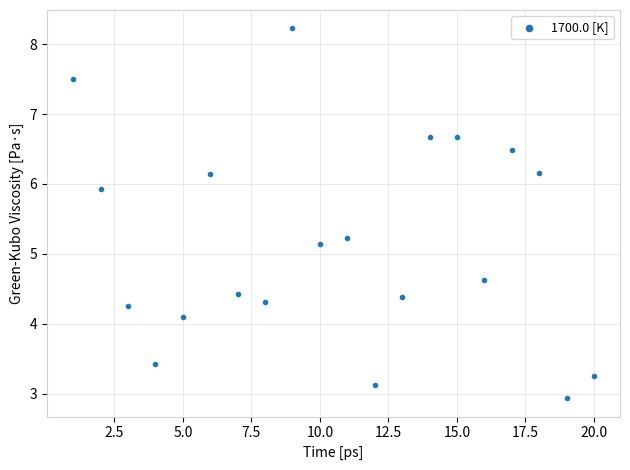

What is the range of X values (max minus min)?

19.0